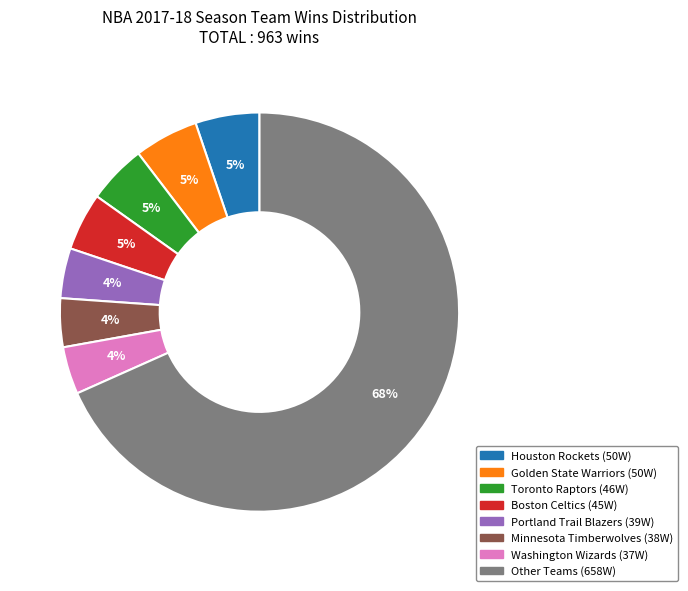

Is there a majority slice in this chart?

Yes